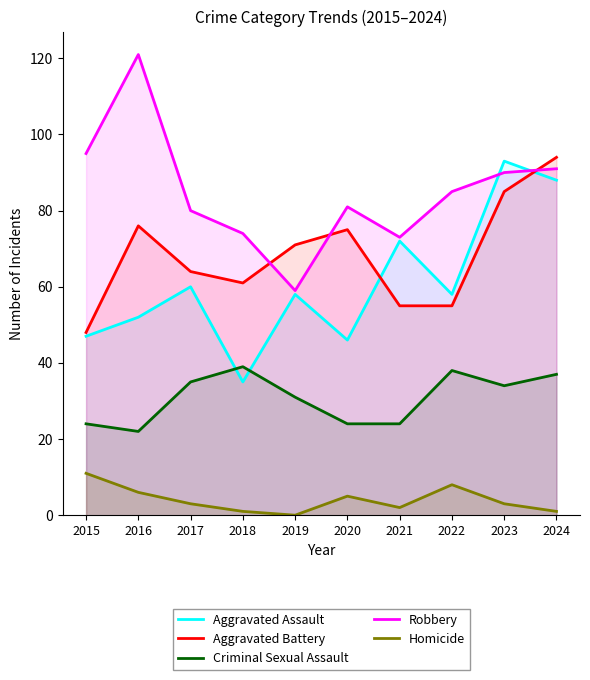

Reading left to right, extract all data points from this chart.

Aggravated Assault: 47	52	60	35	58	46	72	58	93	88
Aggravated Battery: 48	76	64	61	71	75	55	55	85	94
Criminal Sexual Assault: 24	22	35	39	31	24	24	38	34	37
Robbery: 95	121	80	74	59	81	73	85	90	91
Homicide: 11	6	3	1	0	5	2	8	3	1